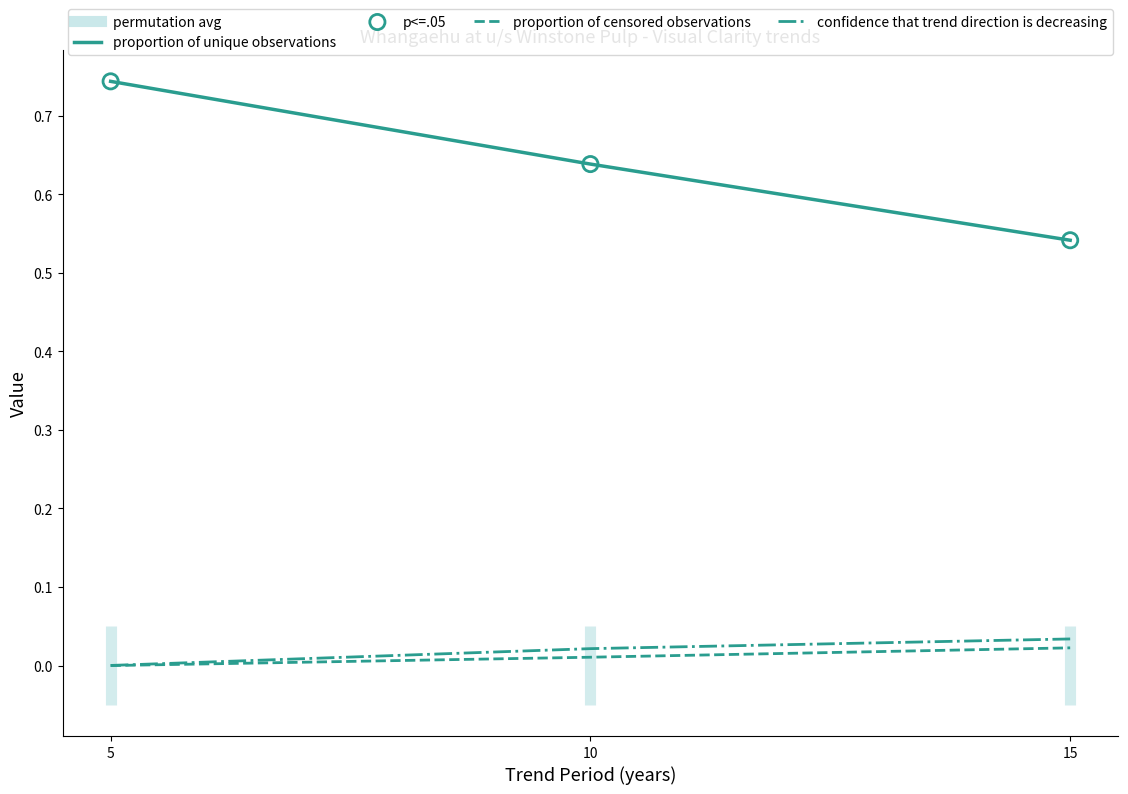

Is the value of confidence that trend direction is decreasing at 15 greater than the value of proportion of unique observations at 10?

No